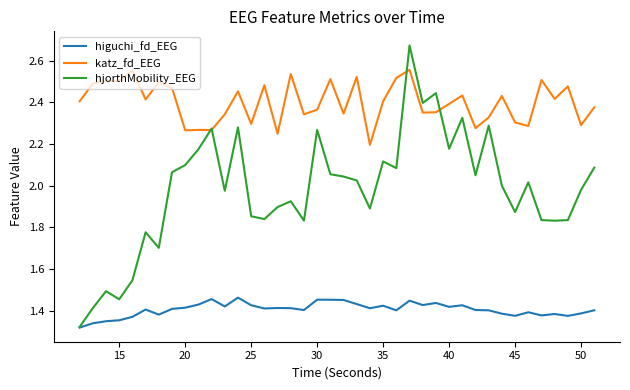

At how many categories does at least one series exceed 2?

40